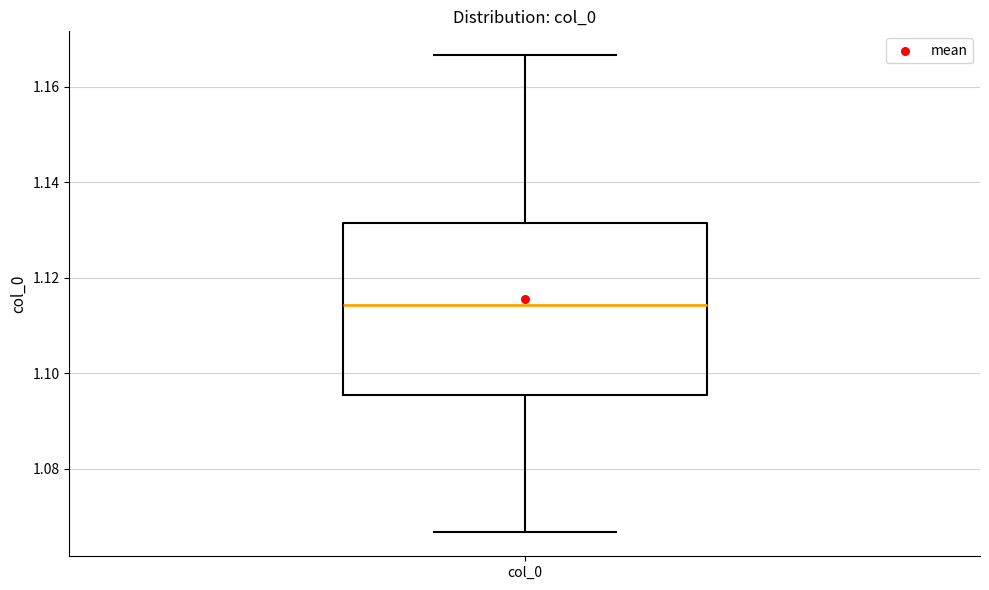

Where does the upper whisker of the box for col_0 end on the y-axis? The values are not printed on the chart, so give them approximately, as read against the axis.

1.166